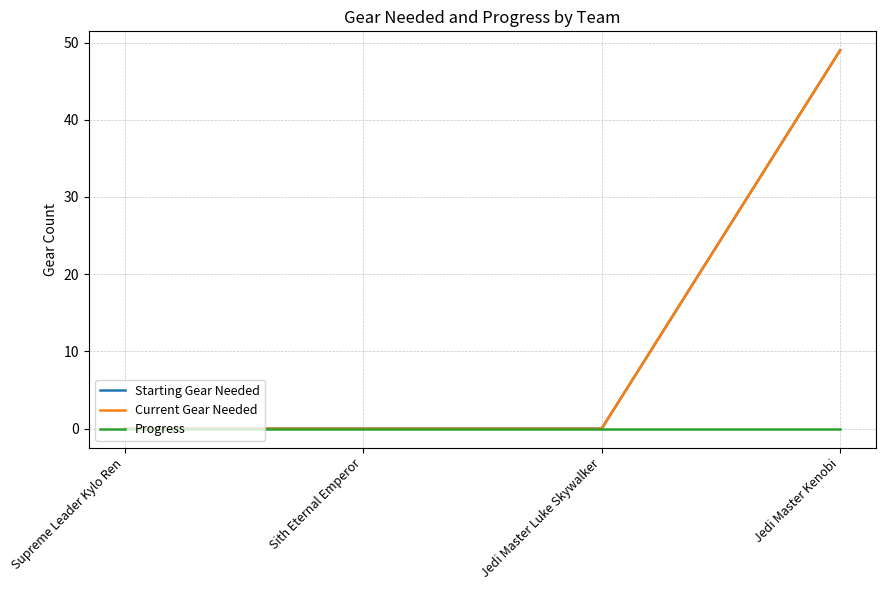

At which category is the sum across all series the highest?

Jedi Master Kenobi